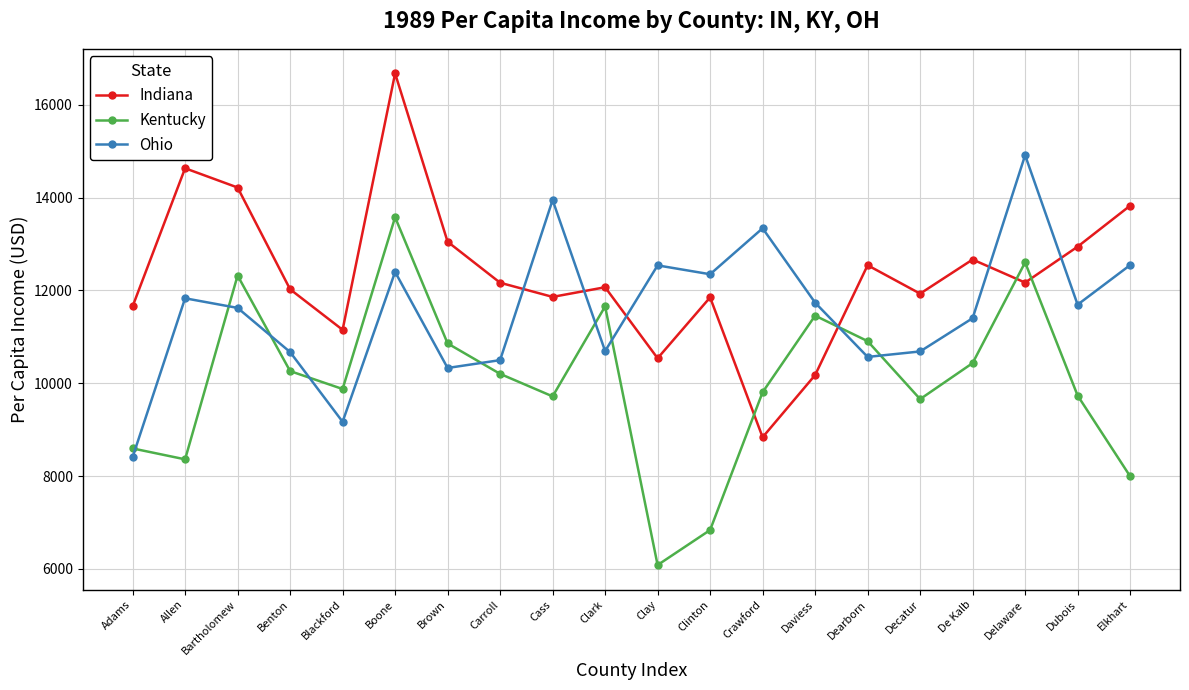

Where is the first local minimum for Ohio?

Blackford